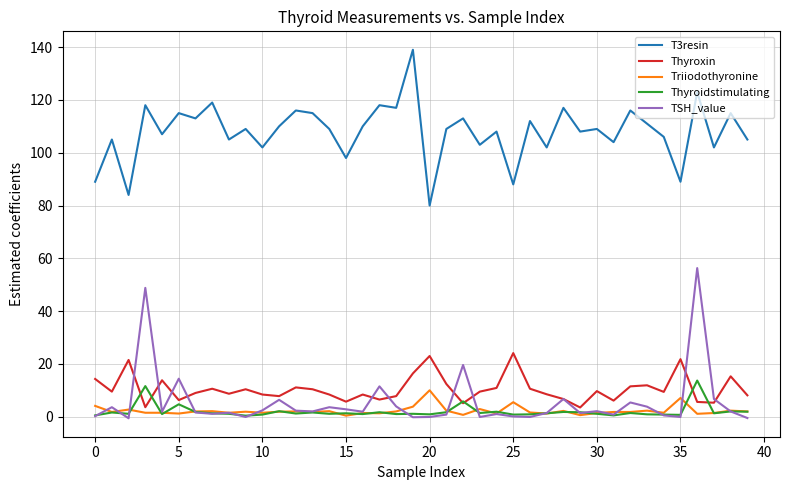

What is the maximum value shown in the chart?

139.0